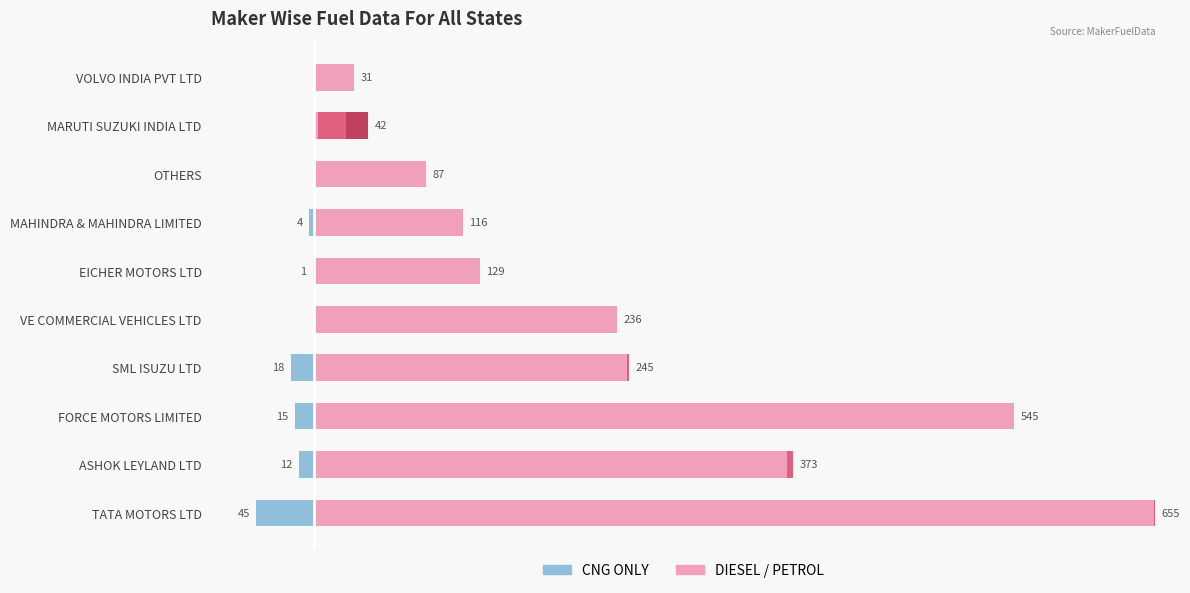

True or false: CNG ONLY has a value of -45 at TATA MOTORS LTD.

True